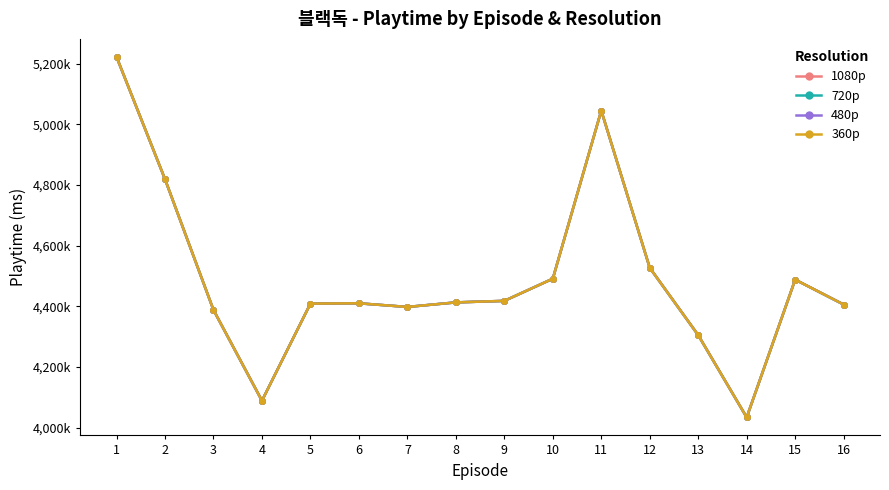

How many interior local peaks does the 1080p series have?

3